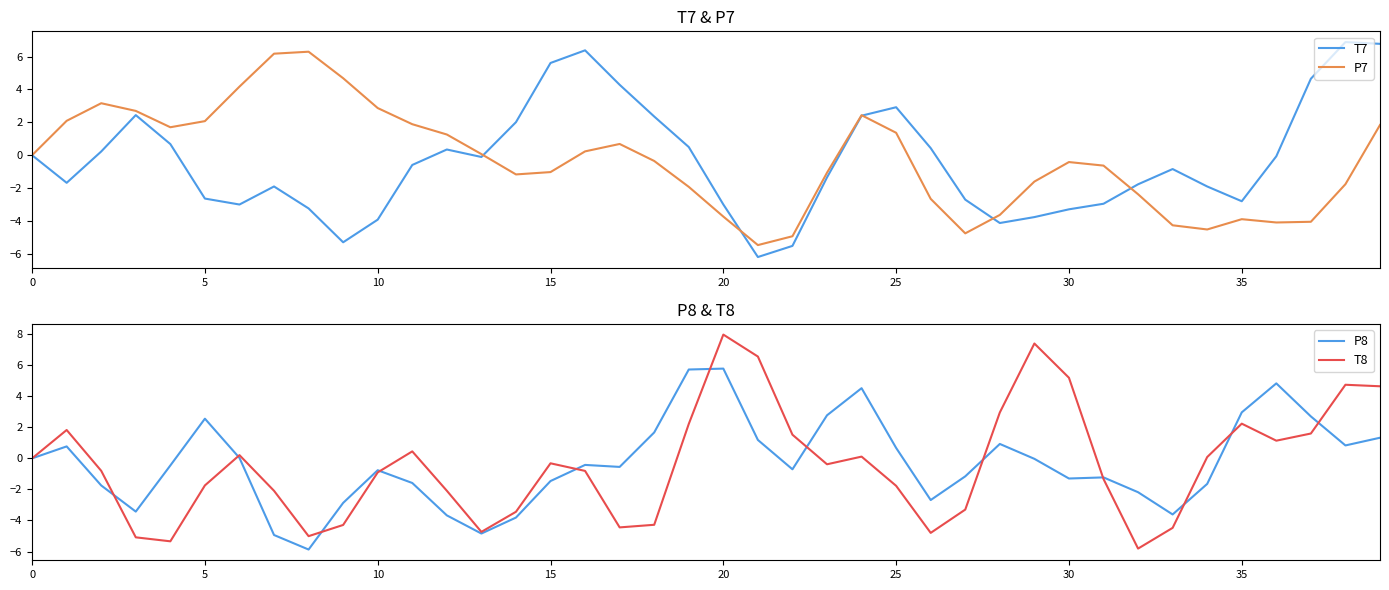

How many negative values does the P7 series have?

22